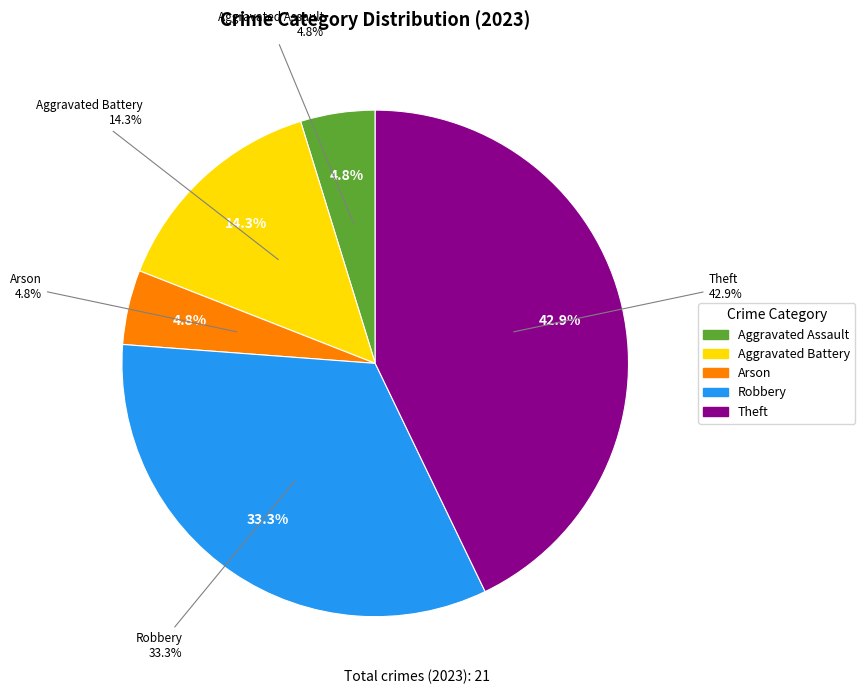

What is the ratio of the value at Aggravated Battery to the value at Theft?

0.3